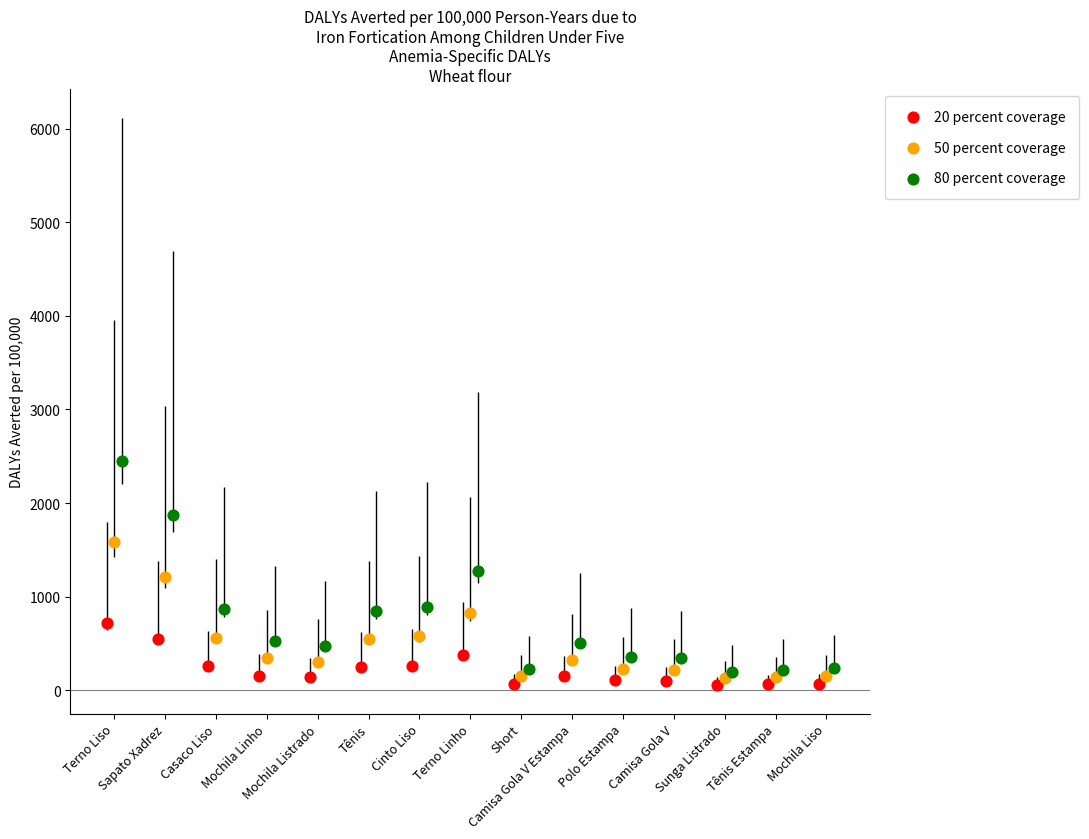

Is the value of 20 percent coverage at Sunga Listrado greater than the value of 50 percent coverage at Mochila Listrado?

No